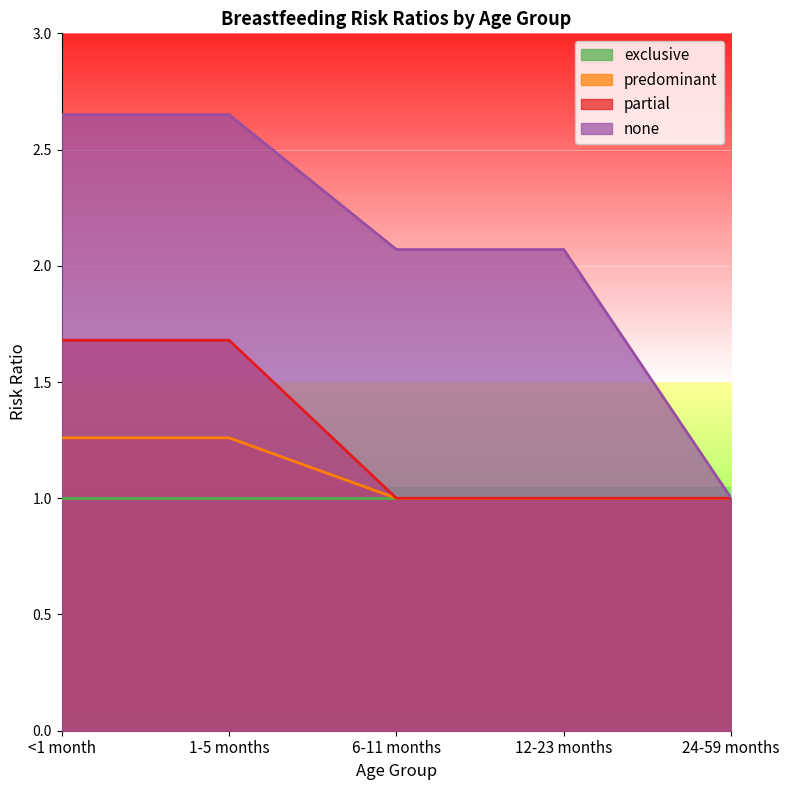

At which label is partial closest to 1?

6-11 months